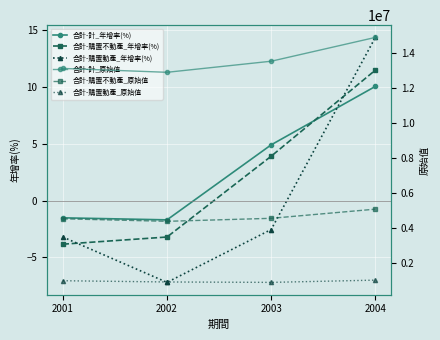

What are all the series names shown in the legend?

合計-計_年增率(%), 合計-購置不動產_年增率(%), 合計-購置動產_年增率(%), 合計-計_原始值, 合計-購置不動產_原始值, 合計-購置動產_原始值